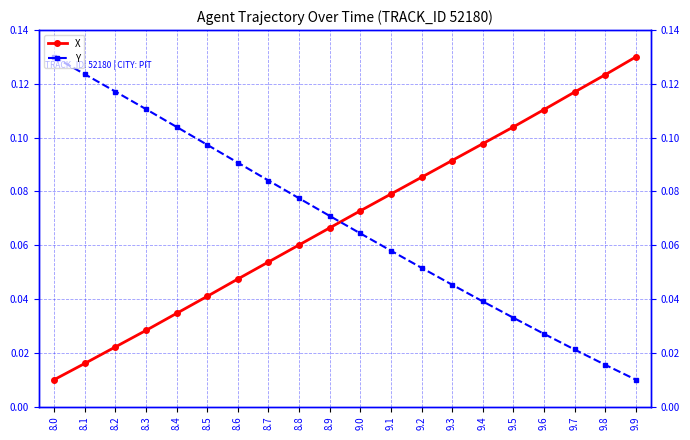

Is the value of X at 9.8 greater than the value of Y at 8.9?

Yes